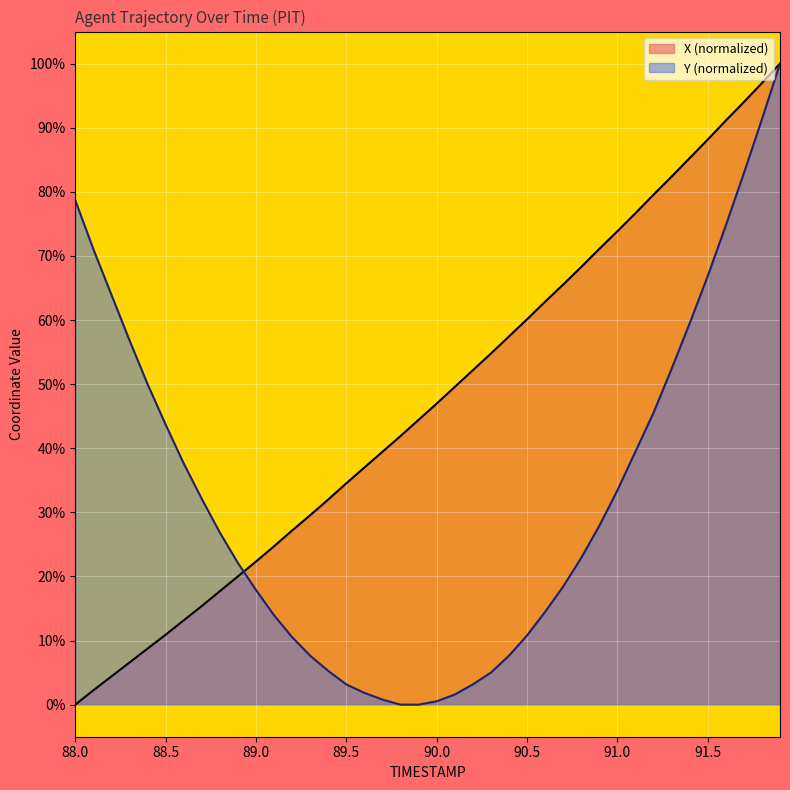

Where does the Y series first go above 26?

88.0